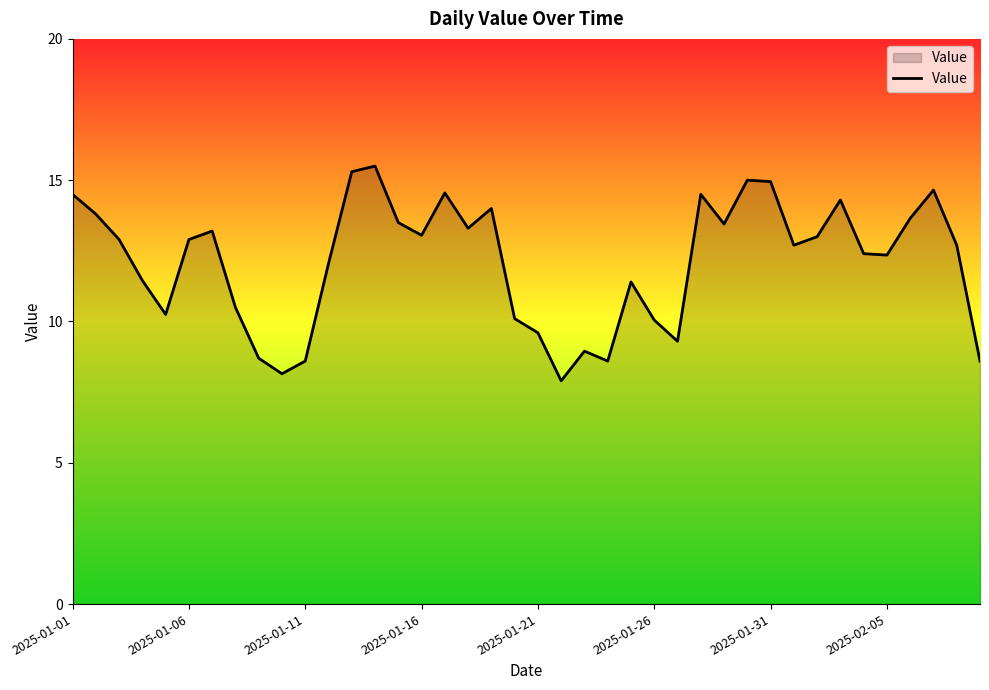

How many lines are shown in the chart?

1